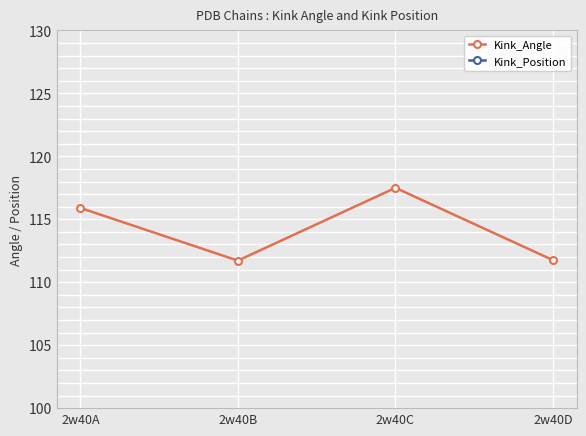

Which series has the widest spread of values?

Kink_Angle